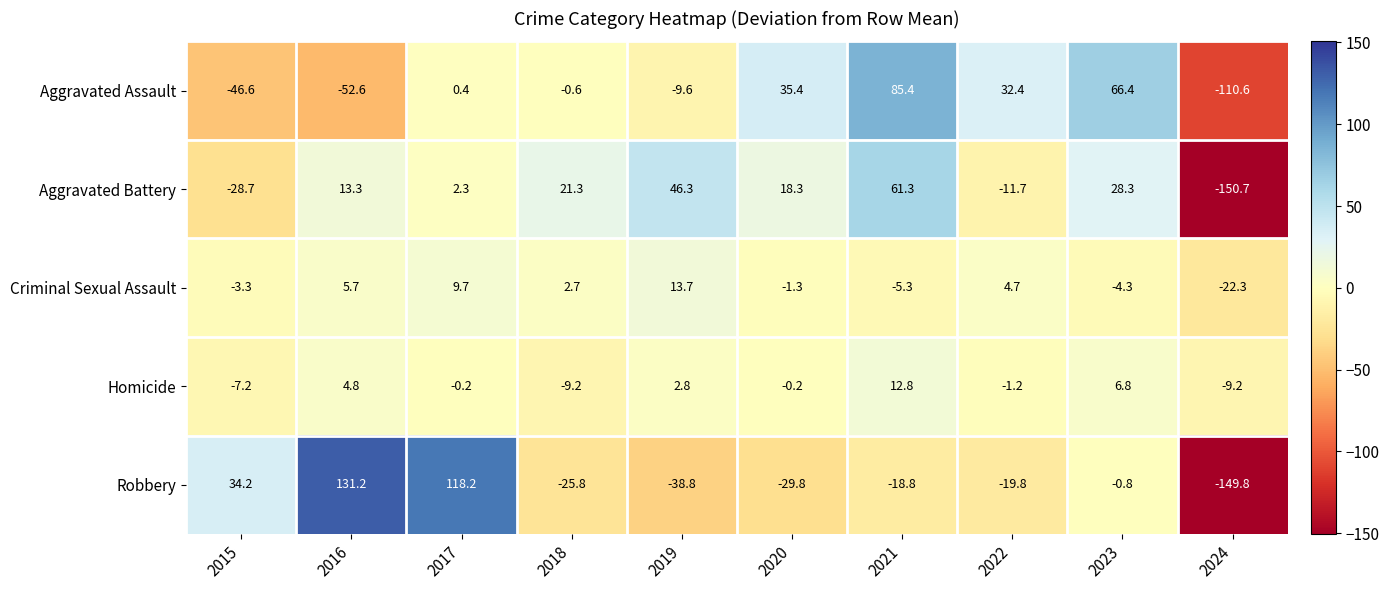

What is the minimum value for Homicide?

-9.2